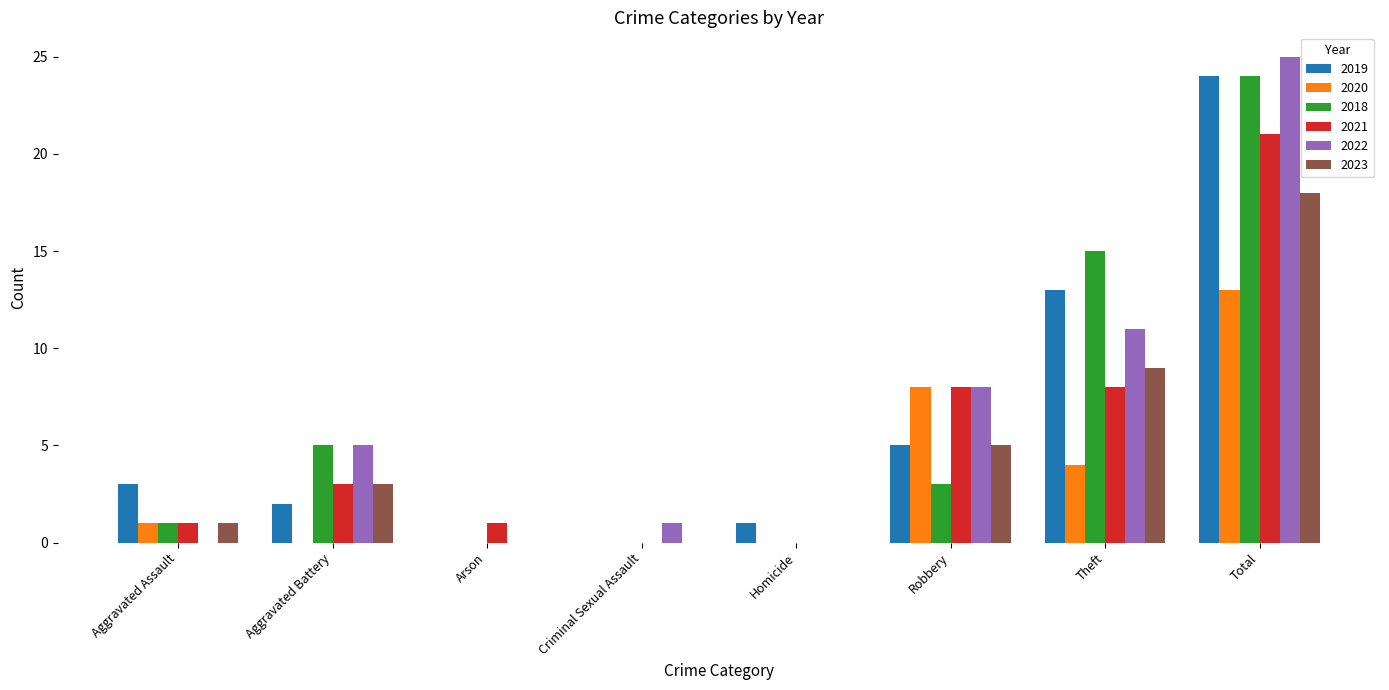

Reading left to right, list all the values displayed in this chart.

2019: Aggravated Assault=3	Aggravated Battery=2	Arson=0	Criminal Sexual Assault=0	Homicide=1	Robbery=5	Theft=13	Total=24
2020: Aggravated Assault=1	Aggravated Battery=0	Arson=0	Criminal Sexual Assault=0	Homicide=0	Robbery=8	Theft=4	Total=13
2018: Aggravated Assault=1	Aggravated Battery=5	Arson=0	Criminal Sexual Assault=0	Homicide=0	Robbery=3	Theft=15	Total=24
2021: Aggravated Assault=1	Aggravated Battery=3	Arson=1	Criminal Sexual Assault=0	Homicide=0	Robbery=8	Theft=8	Total=21
2022: Aggravated Assault=0	Aggravated Battery=5	Arson=0	Criminal Sexual Assault=1	Homicide=0	Robbery=8	Theft=11	Total=25
2023: Aggravated Assault=1	Aggravated Battery=3	Arson=0	Criminal Sexual Assault=0	Homicide=0	Robbery=5	Theft=9	Total=18